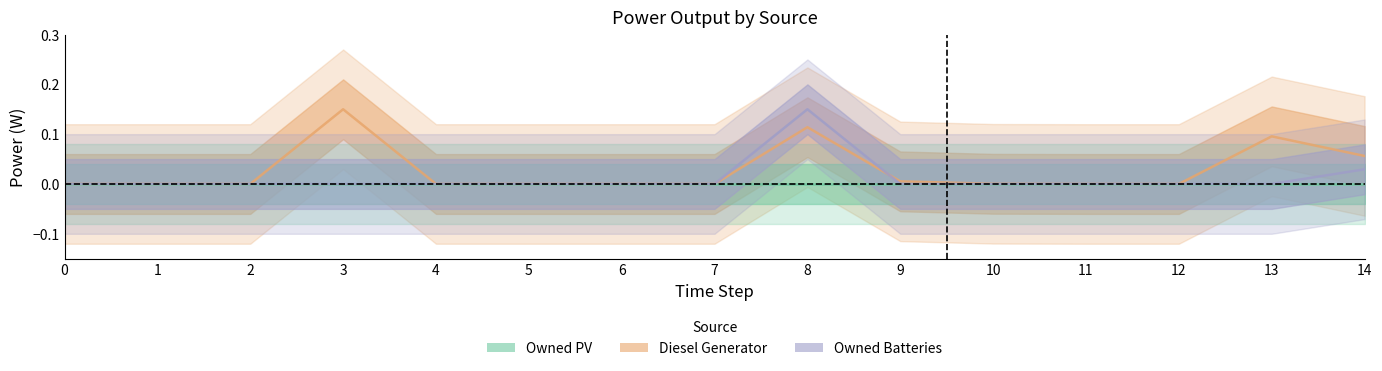

How many values in the Owned Batteries series exceed 0?

2